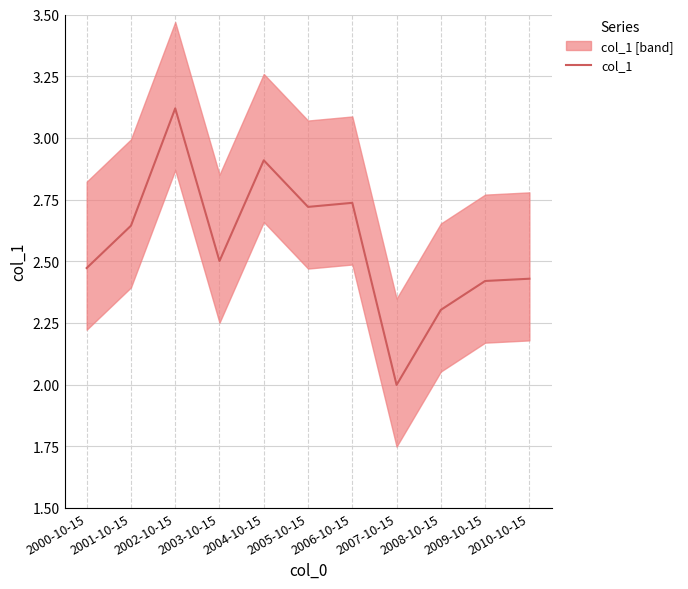

Approximately how many times larger is the value at 2005-10-15 compared to 2009-10-15?

1.1